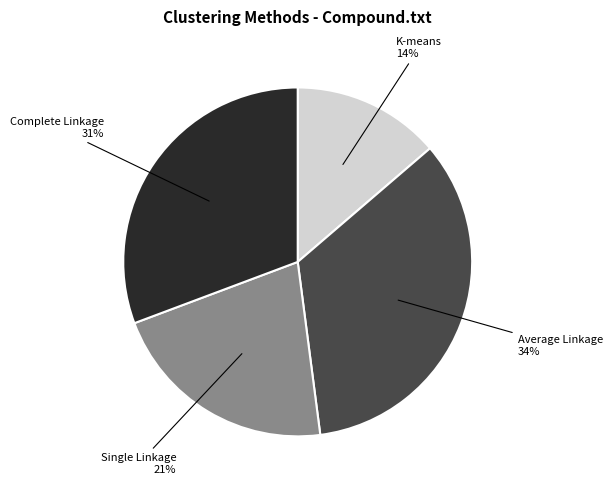

Is there a majority slice in this chart?

No